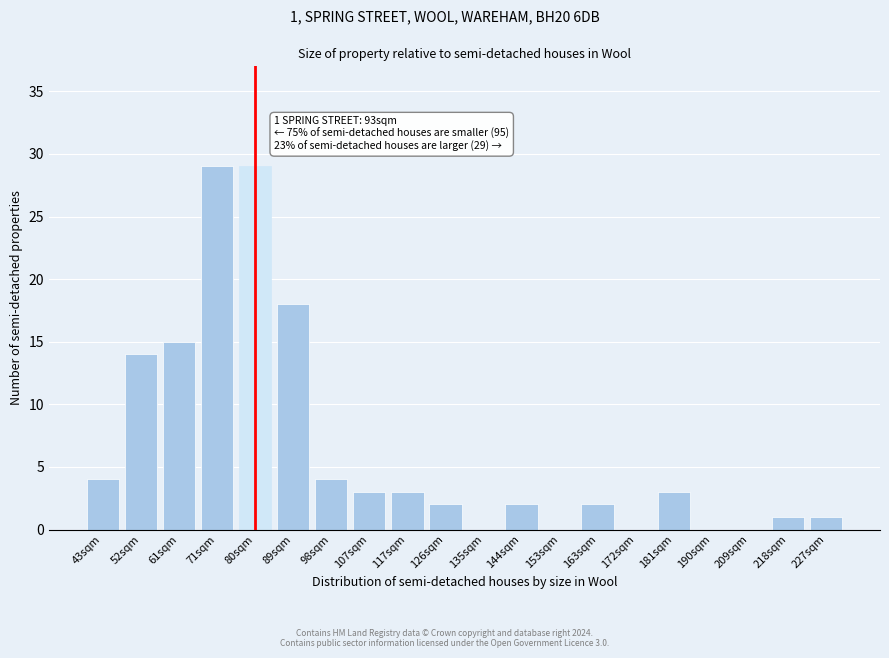

Reading left to right, what are all the values shown in this chart?

43sqm=4	52sqm=14	61sqm=15	71sqm=29	80sqm=29	89sqm=18	98sqm=4	107sqm=3	117sqm=3	126sqm=2	135sqm=0	144sqm=2	153sqm=0	163sqm=2	172sqm=0	181sqm=3	190sqm=0	209sqm=0	218sqm=1	227sqm=1